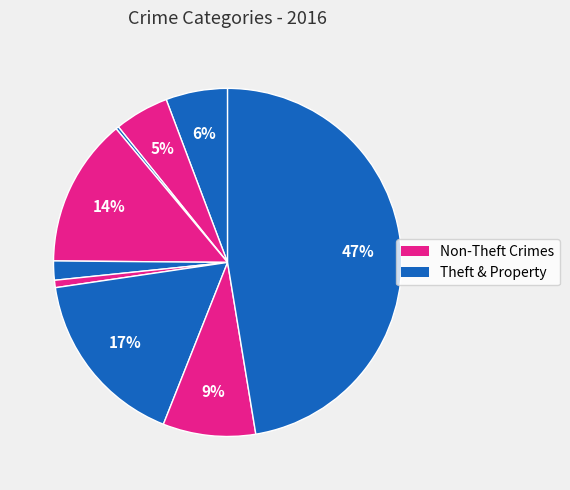

How many segments does this pie chart have?

9